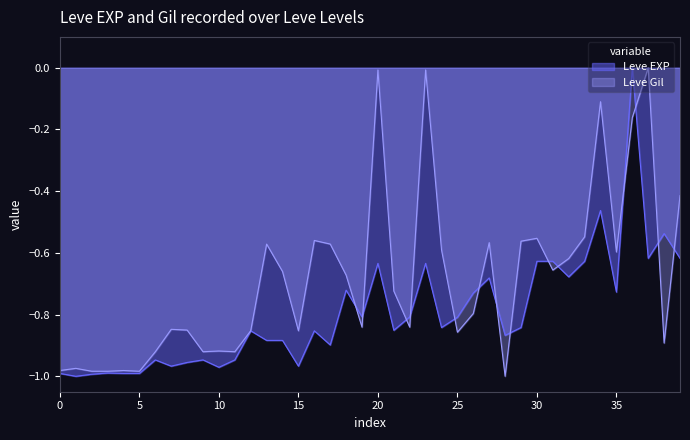

Rank the series by their average value, from highest to lowest.

Leve Gil, Leve EXP